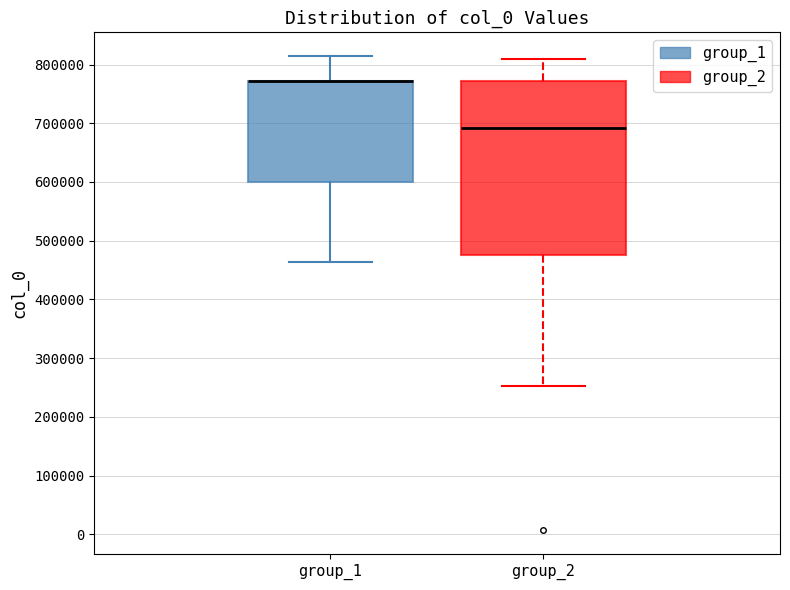

Which box is the tallest, from its lower edge to its upper edge?

group_2